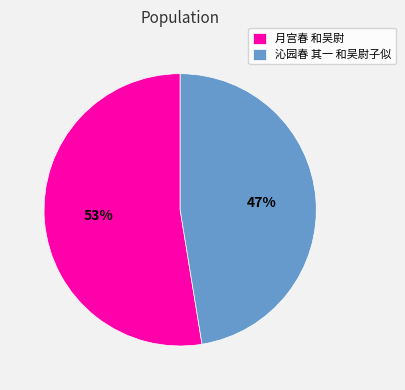

How many segments does this pie chart have?

2